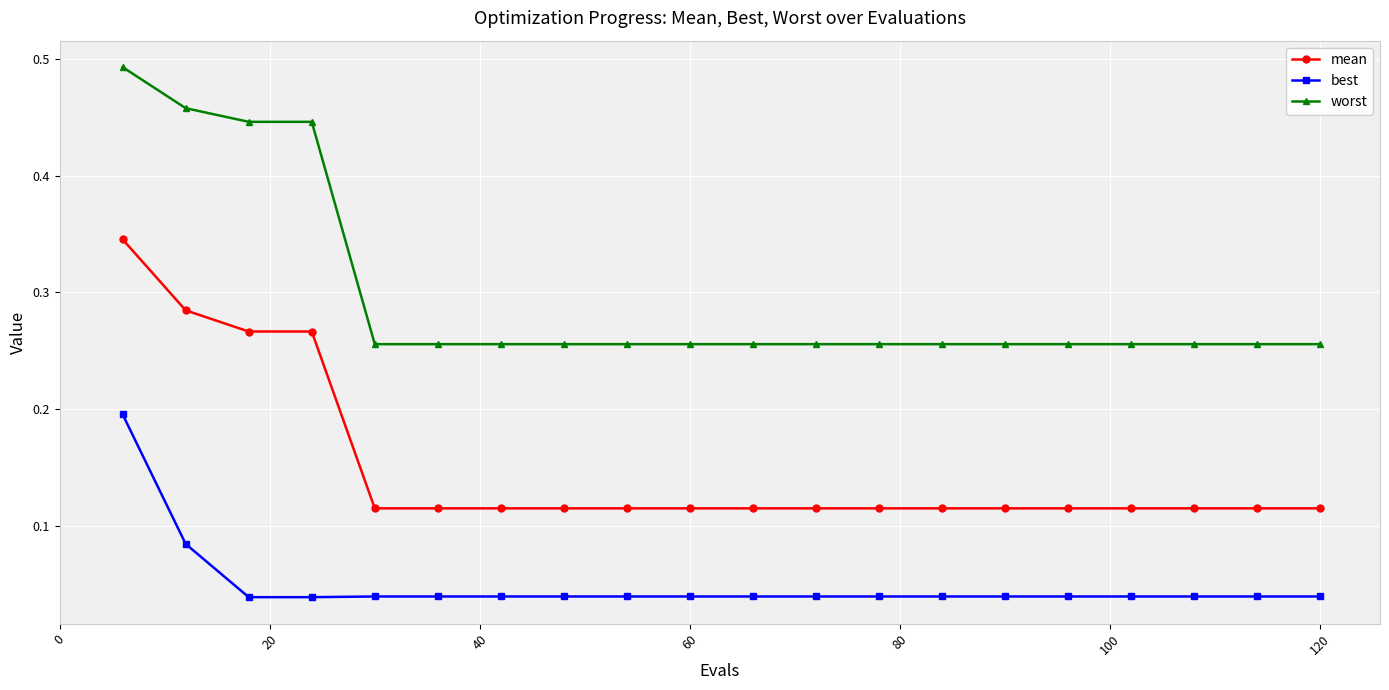

Which series has the largest range (max minus min)?

worst